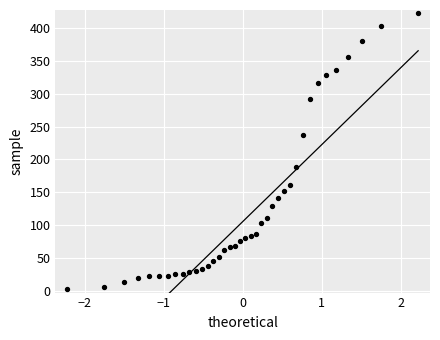

What is the range of Y values (max minus min)?

421